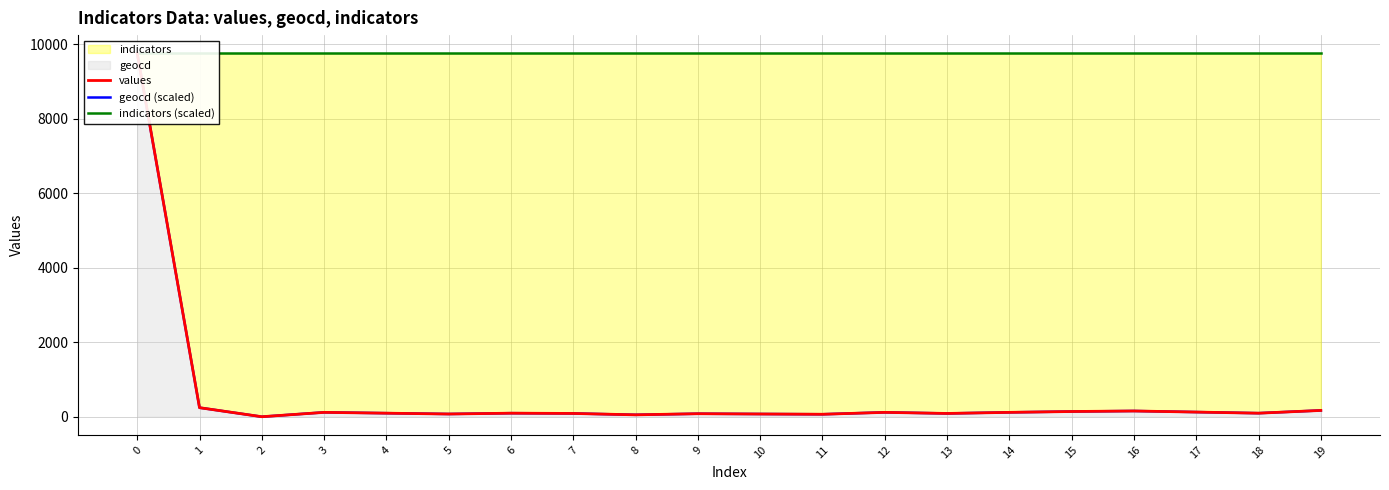

At which label does geocd (scaled) reach its minimum?

2